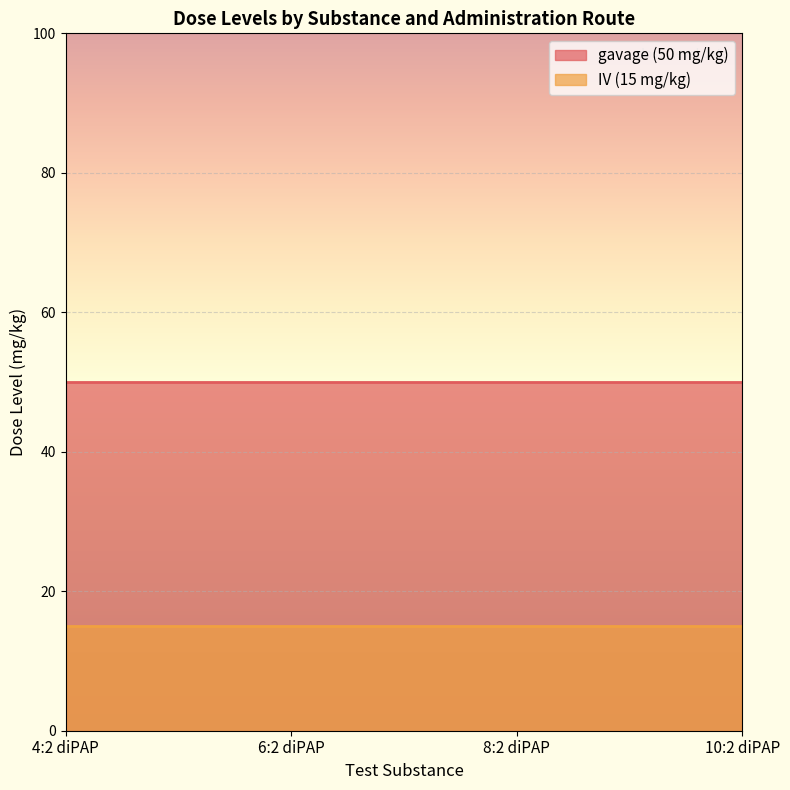

What is the minimum value shown in the chart?

15